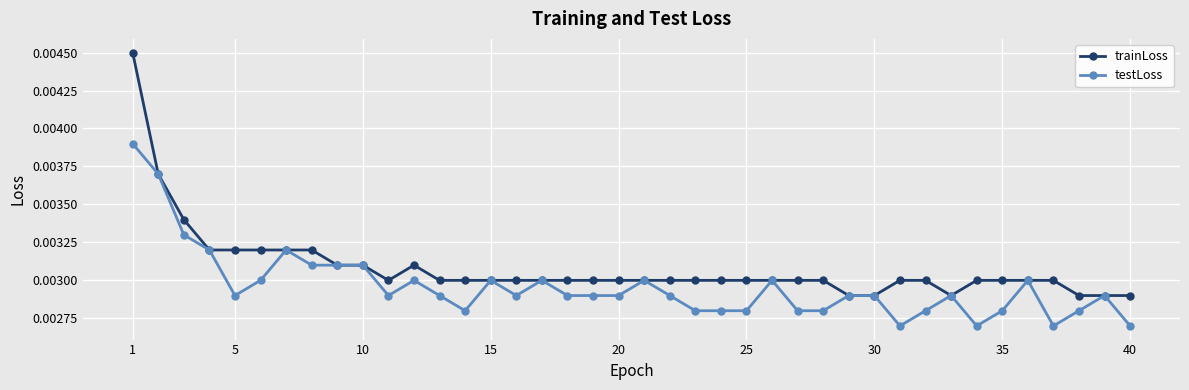

How many testLoss values are between 0 and 1?

40